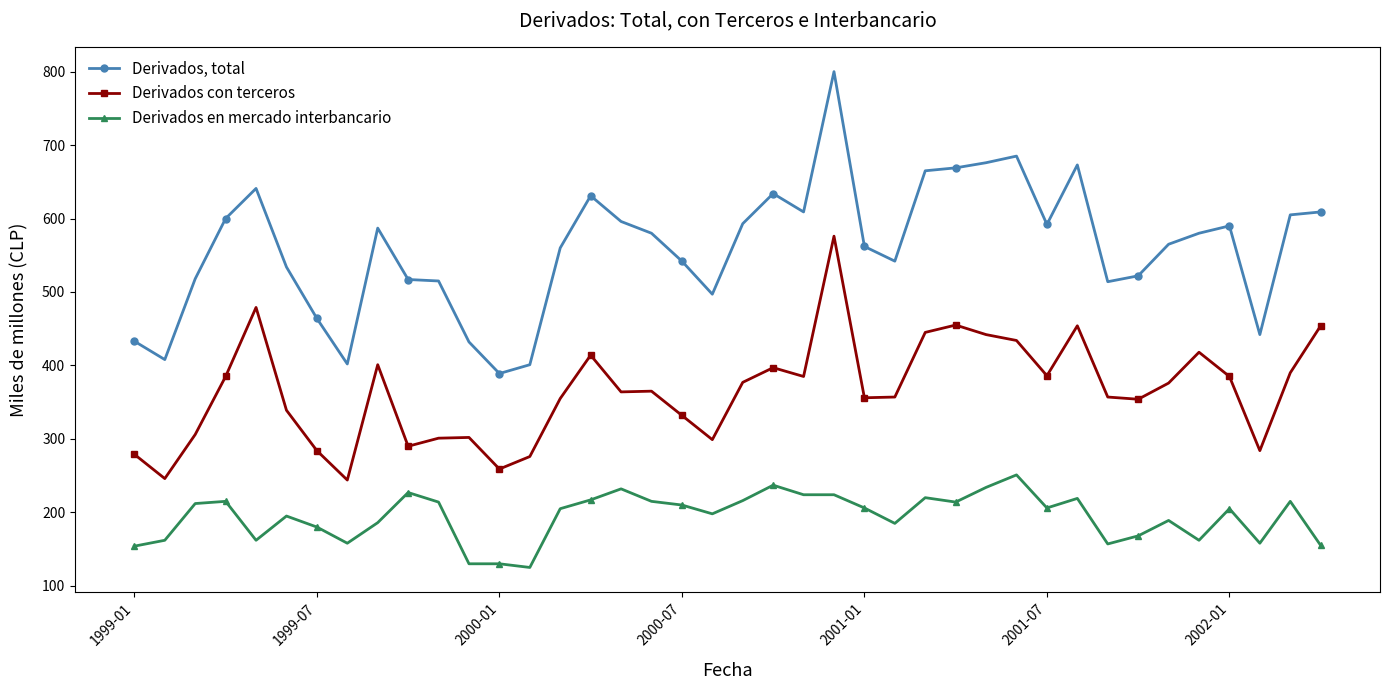

True or false: Derivados con terceros and Derivados en mercado interbancario cross at least once.

False